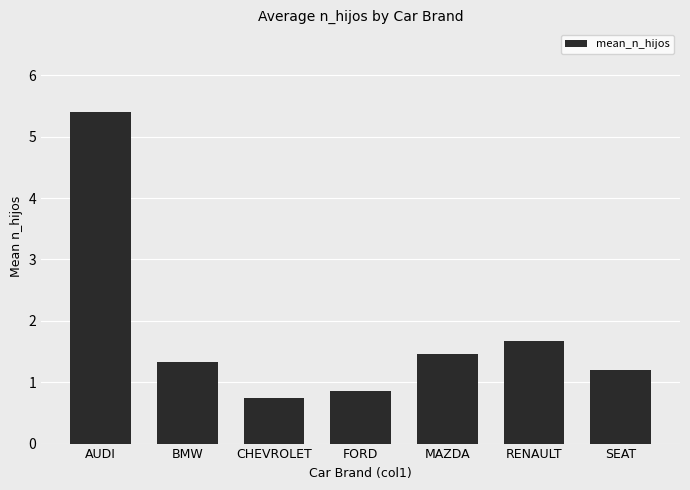

How many data points does each series have?

7